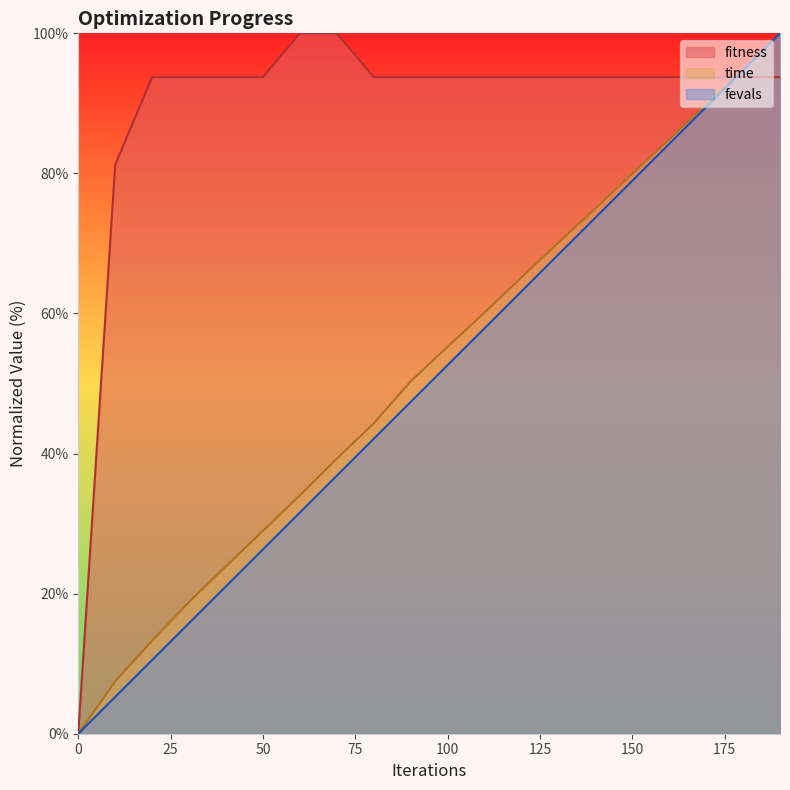

Which series has the largest range (max minus min)?

fitness